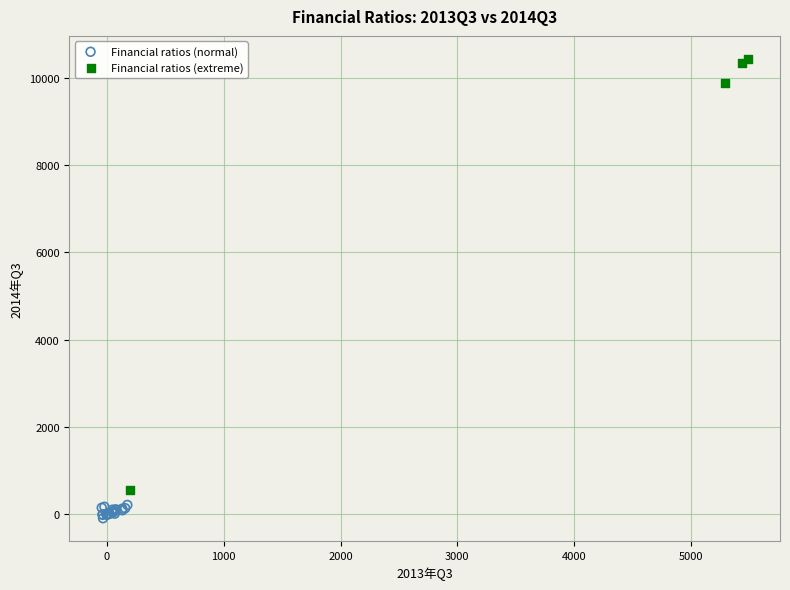

Which series reaches the minimum Y coordinate?

Financial ratios (normal)